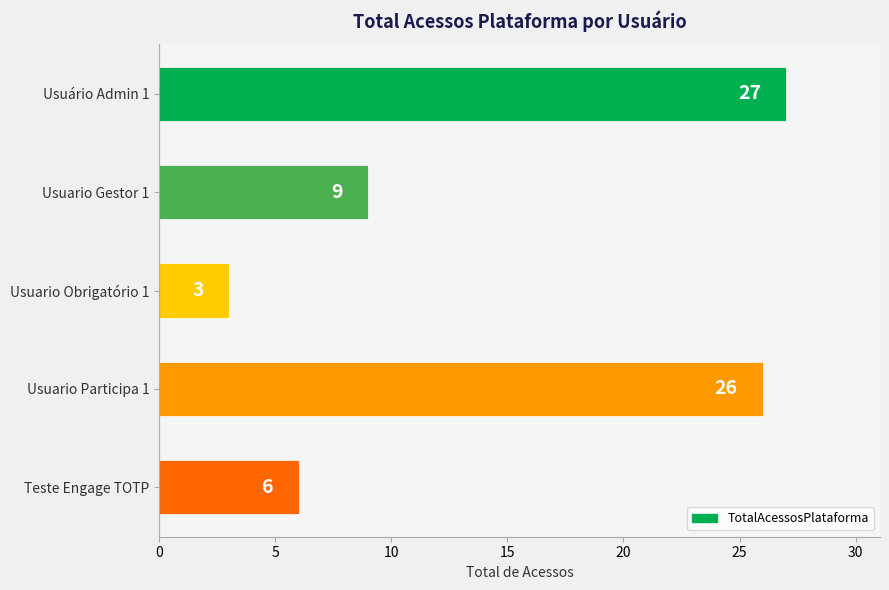

Rank the categories by value from lowest to highest.

Usuario Obrigatório 1, Teste Engage TOTP, Usuario Gestor 1, Usuario Participa 1, Usuário Admin 1